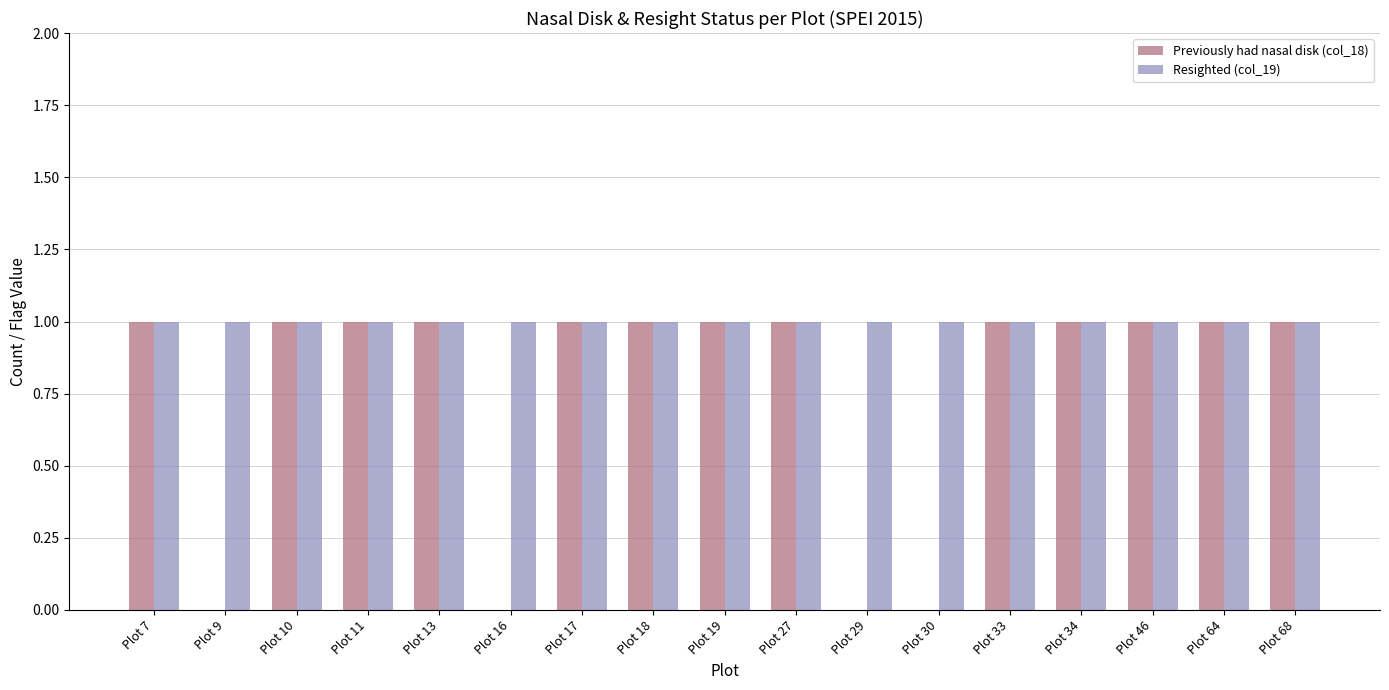

Are the bars horizontal?

No